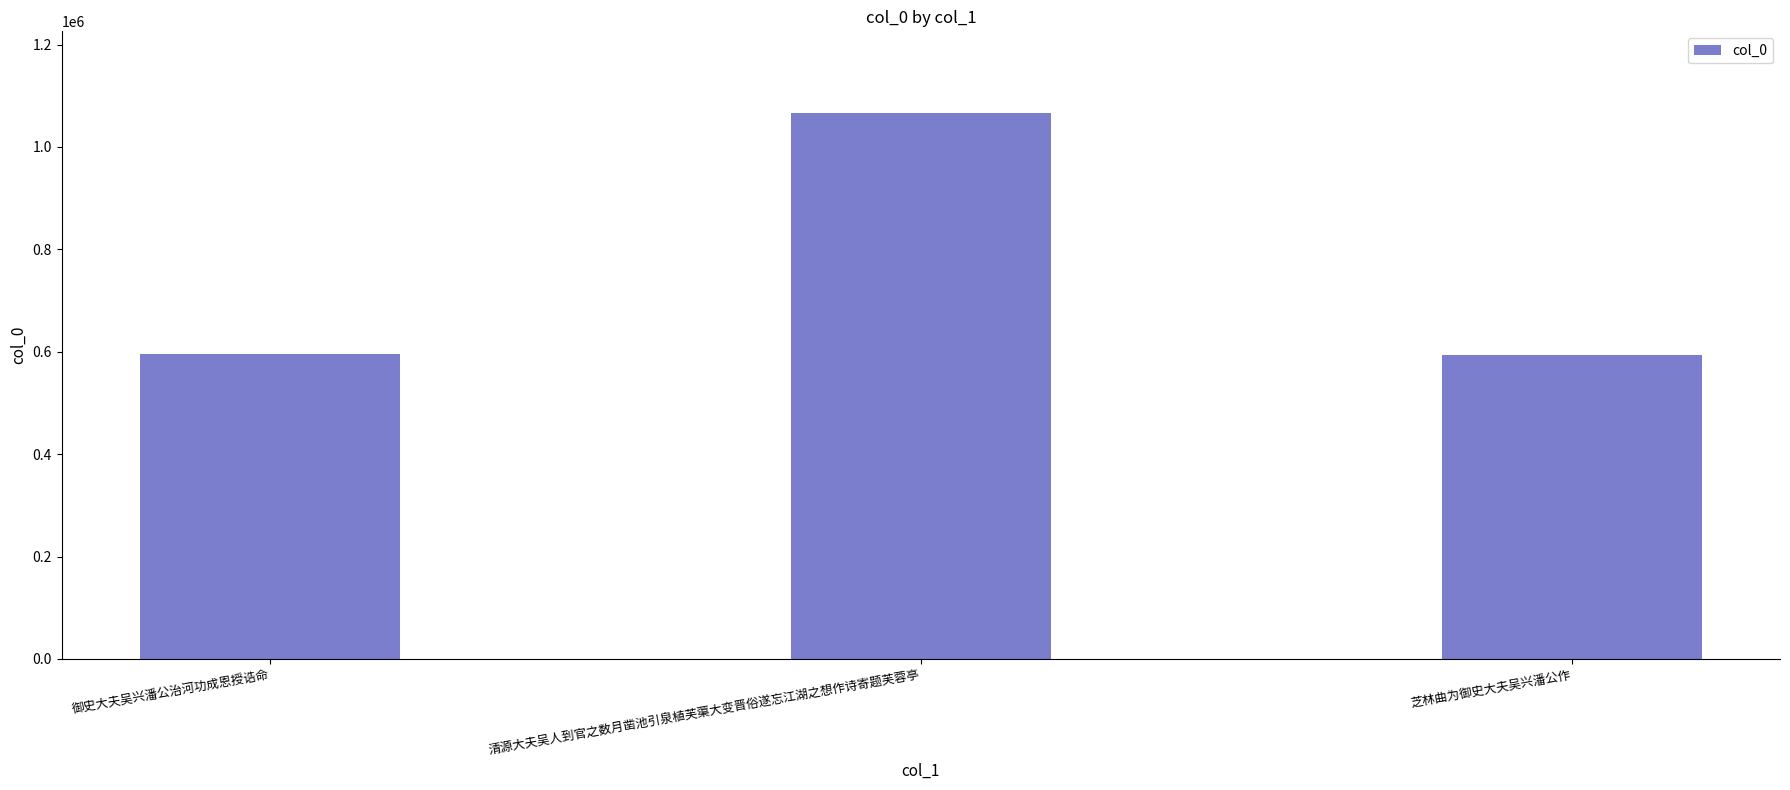

True or false: the data shows 593853 at 芝林曲为御史大夫吴兴潘公作.

True